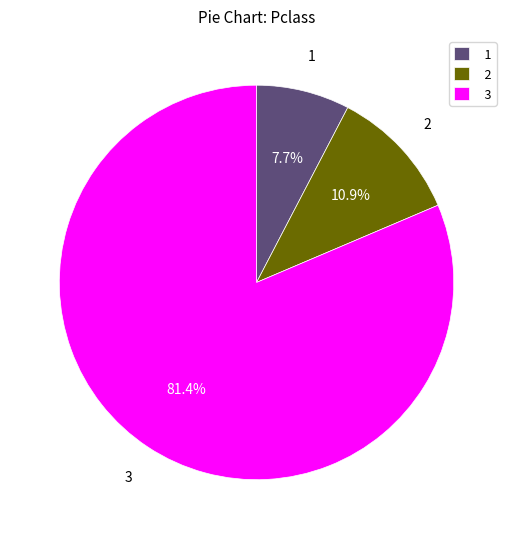

Which category accounts for the majority?

3